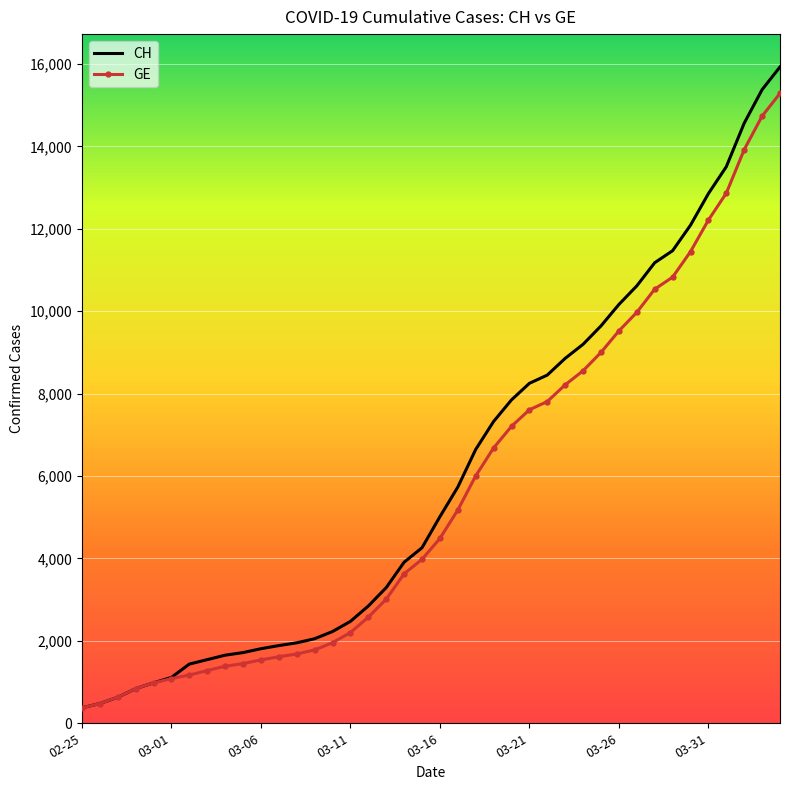

What is the lowest value of the CH series?

375